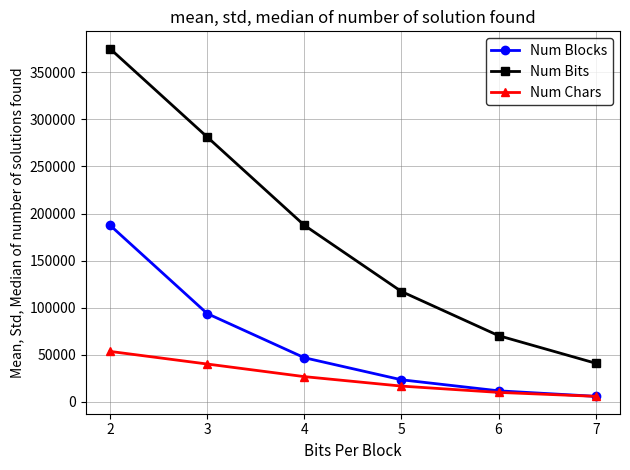

How many distinct data groups are displayed?

3